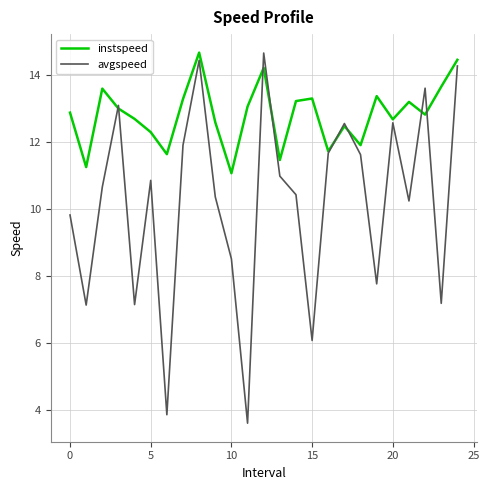

What is the average value of the avgspeed series?

10.2